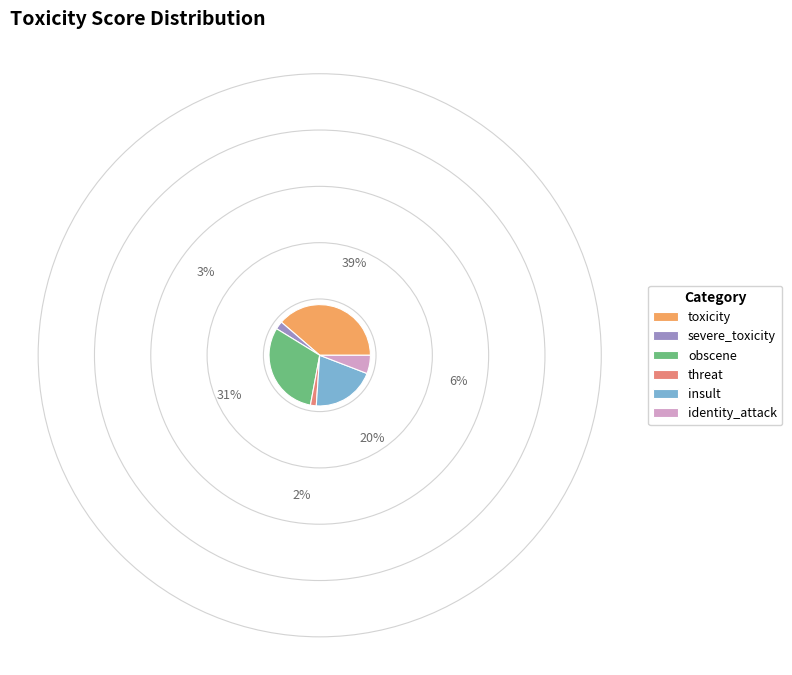

Is the sum of obscene and severe_toxicity greater than half?

No